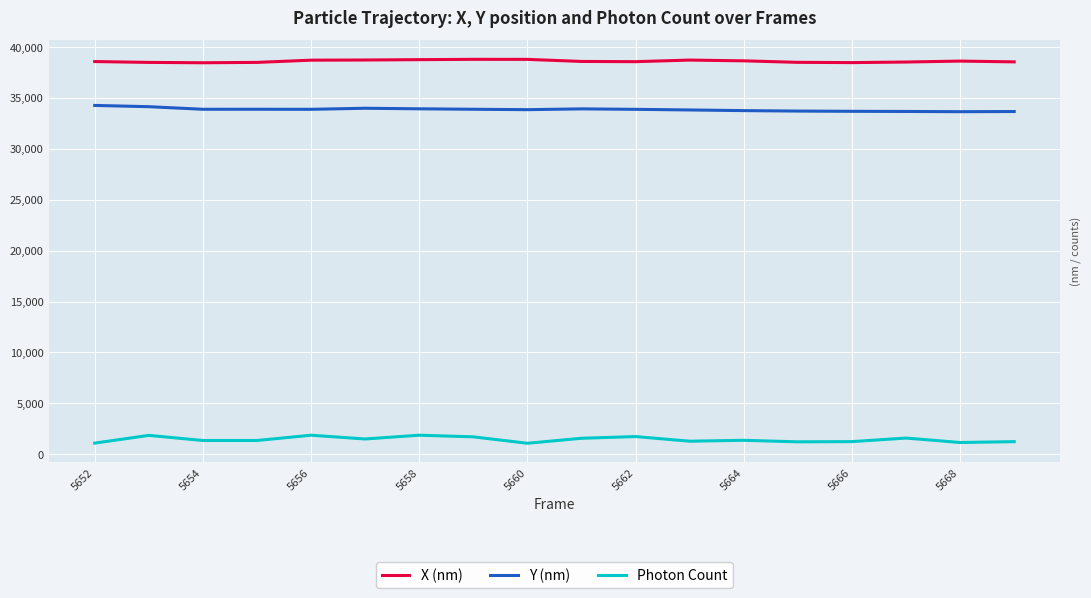

What is the smallest value displayed?

1082.3